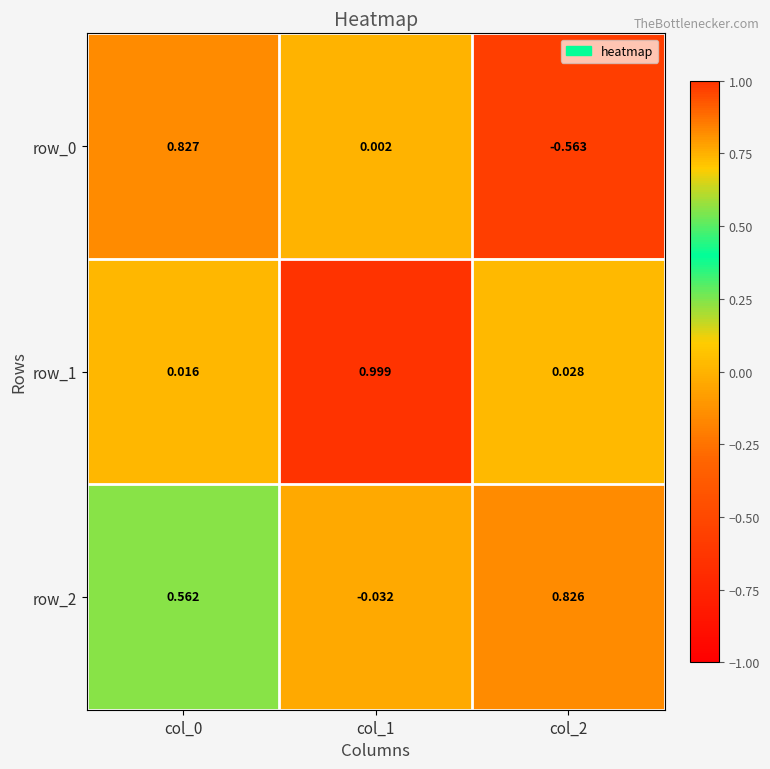

What is the minimum value shown in the chart?

-0.6